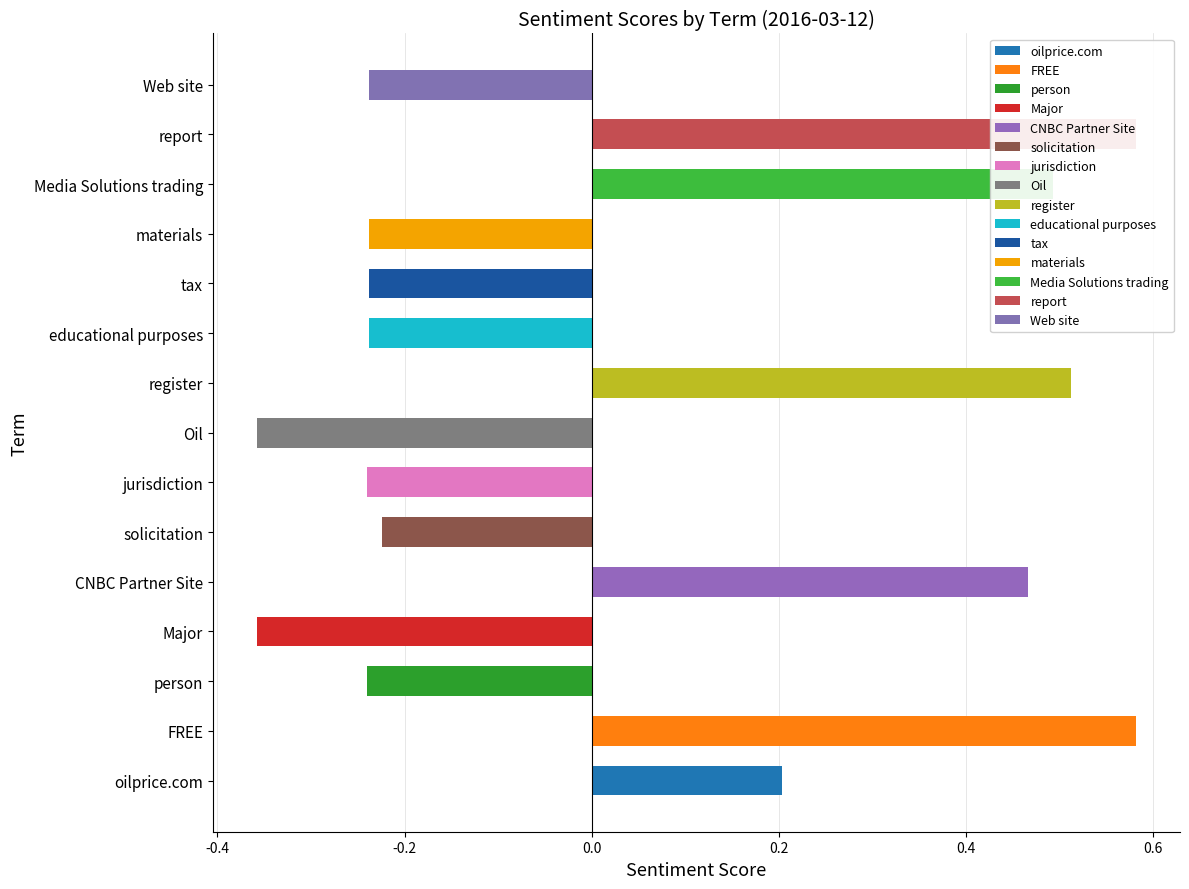

Reading left to right, transcribe all the data shown in this chart.

oilprice.com=0.2	FREE=0.6	person=-0.2	Major=-0.4	CNBC Partner Site=0.5	solicitation=-0.2	jurisdiction=-0.2	Oil=-0.4	register=0.5	educational purposes=-0.2	tax=-0.2	materials=-0.2	Media Solutions trading=0.5	report=0.6	Web site=-0.2